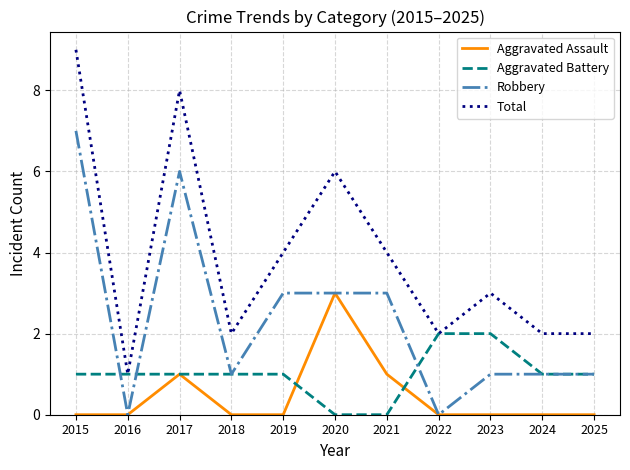

How many lines are shown in the chart?

4